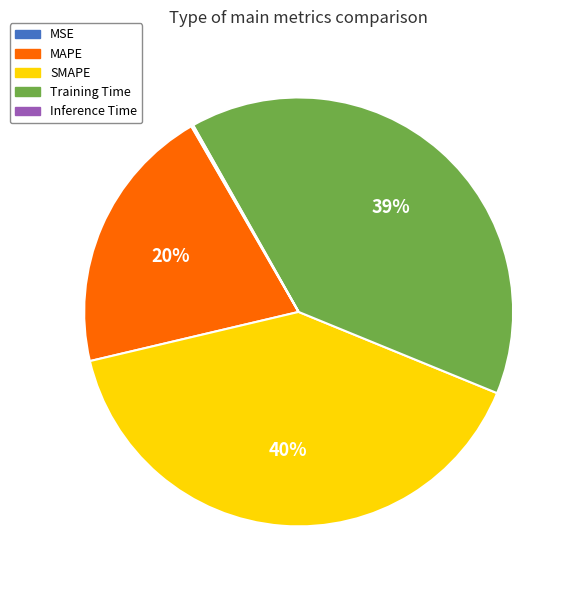

Which category has the biggest portion of the pie?

SMAPE